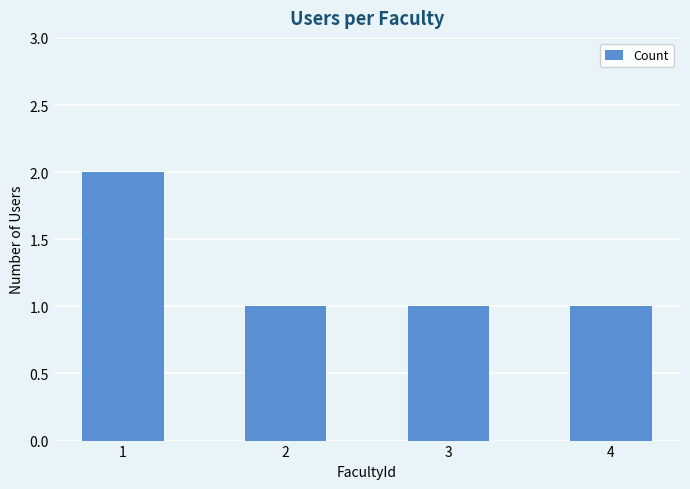

What is the value of the 1st bar from the left?

2